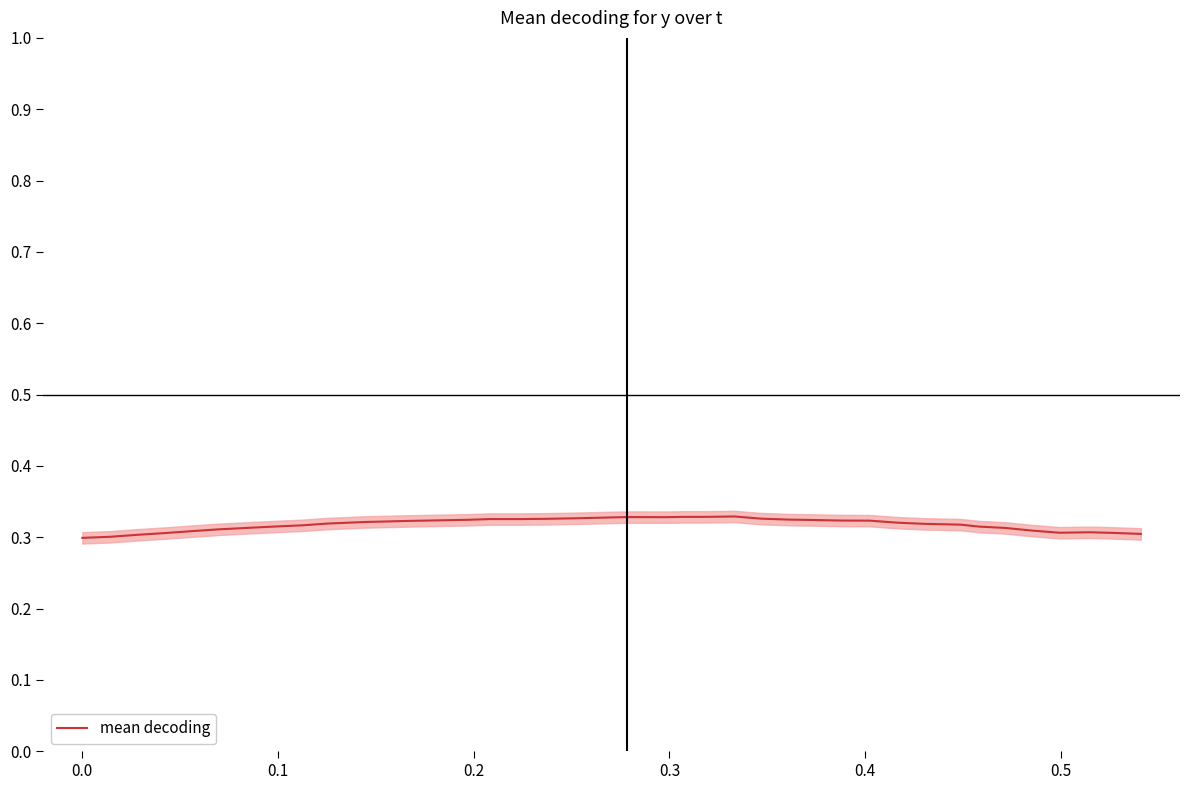

Count the number of categories in the chart.

40